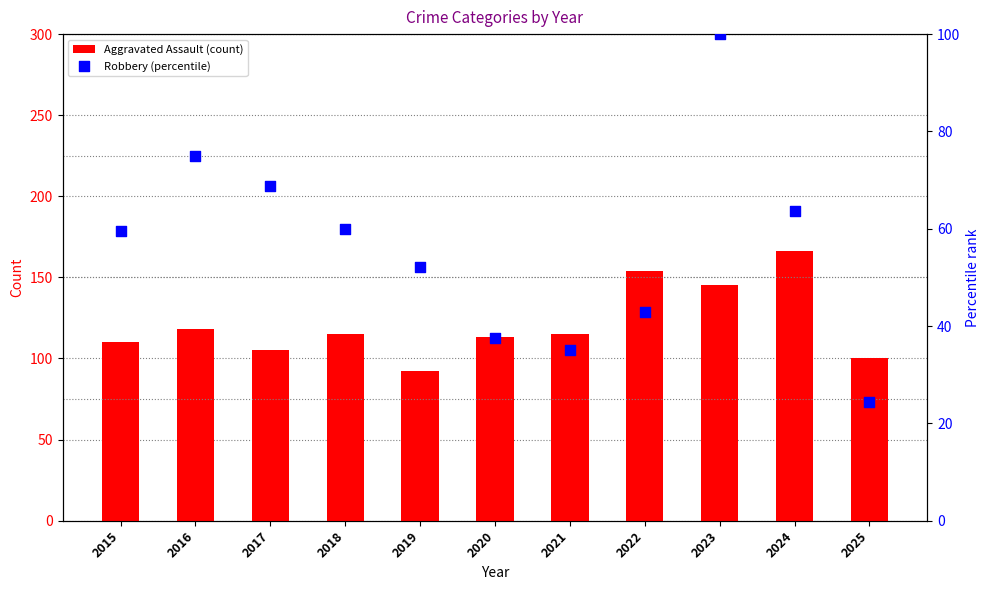

At which category is the sum across all series the highest?

2023